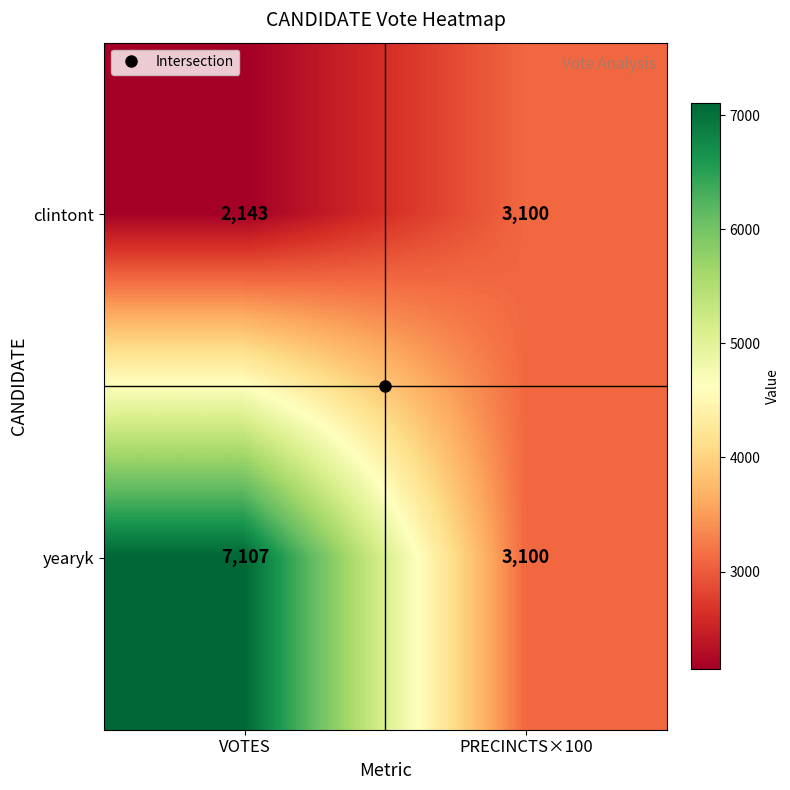

The value of yearyk at VOTES is 10230. True or false?

False